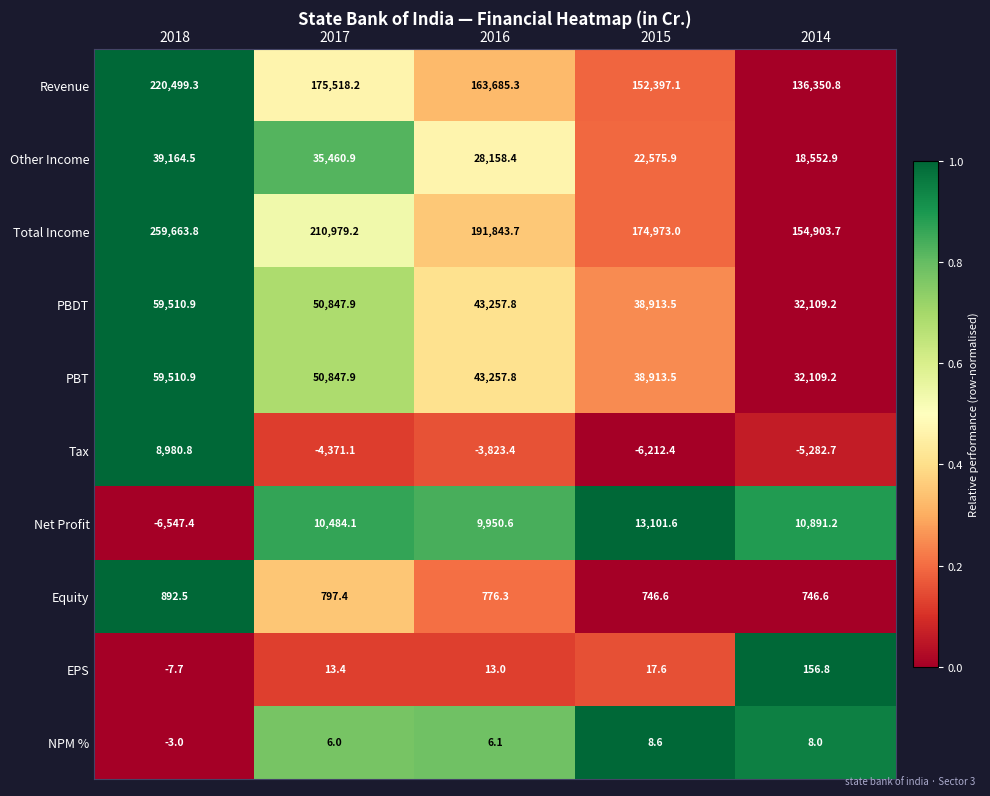

What is the sum of the Other Income values at 2014 and 2018?

57717.4